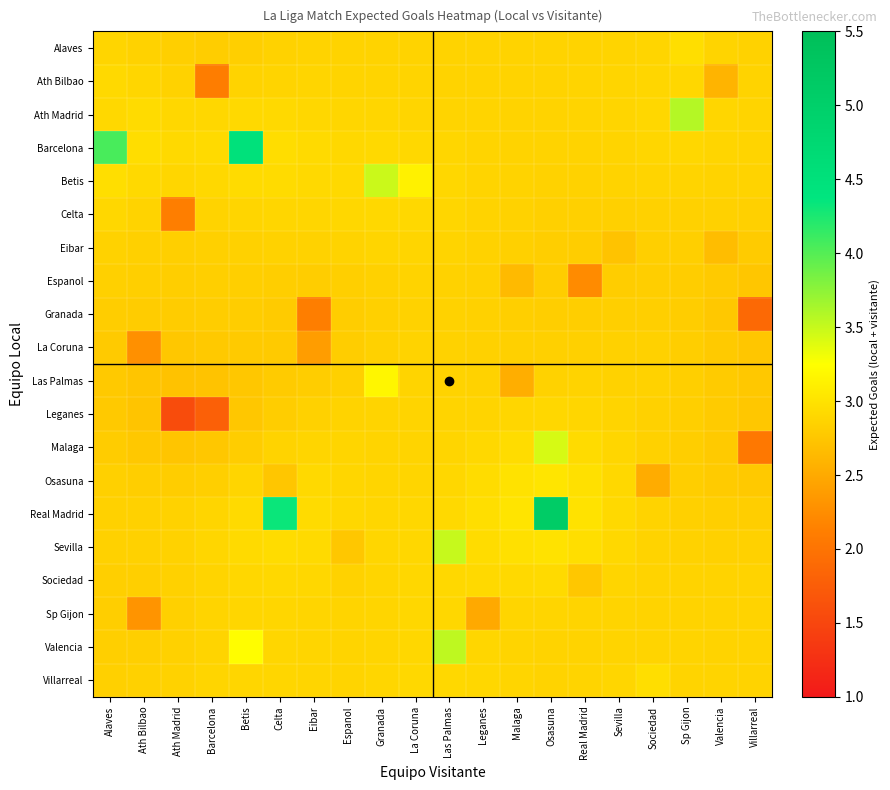

Reading left to right, transcribe all the data shown in this chart.

row_0: 2.9	2.9	2.8	2.8	2.8	2.9	2.9	2.9	2.9	2.9	2.9	2.9	2.9	2.9	2.9	2.9	2.9	3.0	2.9	2.9
row_1: 2.9	2.9	2.9	2.1	2.9	2.9	2.9	2.9	2.9	2.9	2.9	2.9	2.9	2.9	2.9	2.9	2.9	2.9	2.6	2.9
row_2: 2.9	2.9	2.9	2.9	2.9	2.9	2.9	2.9	2.9	2.9	2.9	2.9	2.9	2.9	2.9	2.9	2.9	3.6	2.9	2.9
row_3: 4.1	3.0	2.9	2.9	4.5	3.0	2.9	2.9	2.9	2.9	2.9	2.9	2.9	2.9	2.9	2.9	2.9	2.9	2.9	2.9
row_4: 3.0	2.9	2.9	2.9	2.9	2.9	2.9	2.9	3.5	3.1	2.9	2.9	2.9	2.9	2.9	2.9	2.9	2.9	2.9	2.9
row_5: 2.9	2.9	2.1	2.9	2.9	2.9	2.9	2.9	2.9	2.9	2.9	2.9	2.9	2.8	2.8	2.8	2.9	2.9	2.8	2.8
row_6: 2.9	2.8	2.8	2.8	2.9	2.9	2.9	2.9	2.9	2.9	2.9	2.9	2.8	2.8	2.8	2.7	2.8	2.8	2.7	2.8
row_7: 2.8	2.8	2.8	2.8	2.8	2.8	2.8	2.8	2.9	2.9	2.9	2.8	2.6	2.8	2.2	2.8	2.8	2.8	2.8	2.8
row_8: 2.8	2.8	2.8	2.8	2.8	2.8	2.1	2.8	2.8	2.9	2.9	2.8	2.8	2.8	2.8	2.8	2.8	2.8	2.8	1.9
row_9: 2.8	2.3	2.8	2.8	2.8	2.8	2.4	2.8	2.9	2.9	2.9	2.8	2.8	2.8	2.8	2.8	2.8	2.8	2.8	2.8
row_10: 2.8	2.7	2.7	2.7	2.8	2.8	2.8	2.8	3.2	2.9	2.9	2.9	2.5	2.9	2.9	2.9	2.9	2.8	2.8	2.8
row_11: 2.8	2.7	1.6	1.8	2.8	2.8	2.8	2.9	2.9	2.9	2.9	2.9	2.9	2.9	2.9	2.9	2.9	2.8	2.8	2.8
row_12: 2.8	2.8	2.7	2.8	2.8	2.9	2.9	2.9	2.9	2.9	2.9	2.9	2.9	3.4	2.9	2.9	2.9	2.8	2.8	2.1
row_13: 2.8	2.8	2.8	2.8	2.9	2.8	2.9	2.9	2.9	2.9	2.9	2.9	3.0	3.0	3.0	2.9	2.5	2.8	2.8	2.8
row_14: 2.9	2.8	2.9	2.9	2.9	4.3	2.9	2.9	2.9	2.9	2.9	3.0	3.0	5.1	3.0	2.9	2.9	2.8	2.8	2.8
row_15: 2.8	2.8	2.9	2.9	2.9	2.9	2.9	2.8	2.9	2.9	3.5	3.0	3.0	3.0	3.0	2.9	2.9	2.9	2.9	2.9
row_16: 2.8	2.8	2.9	2.9	2.9	2.9	2.9	2.9	2.9	2.9	2.9	2.9	2.9	2.9	2.8	2.9	2.9	2.9	2.9	2.9
row_17: 2.8	2.3	2.8	2.9	2.9	2.9	2.9	2.9	2.9	2.9	2.9	2.5	2.9	2.9	2.9	2.9	2.9	2.9	2.9	2.9
row_18: 2.8	2.8	2.9	2.9	3.2	2.9	2.9	2.9	2.9	2.9	3.5	2.9	2.9	2.9	2.9	2.9	2.9	2.9	2.9	2.9
row_19: 2.8	2.8	2.9	2.9	2.9	2.9	2.9	2.9	2.9	2.9	2.9	2.9	2.9	2.9	2.9	2.9	3.0	2.9	2.9	2.9